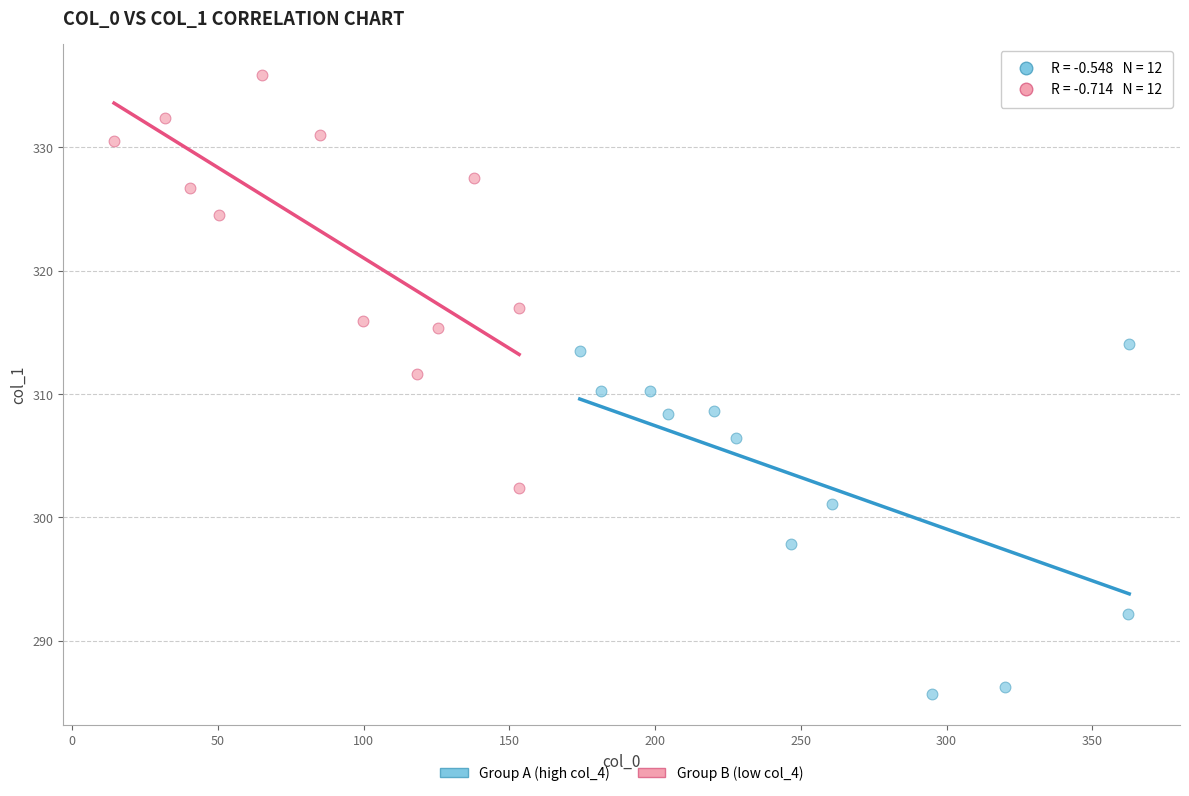

Which series reaches the minimum Y coordinate?

Group A (high col_4)